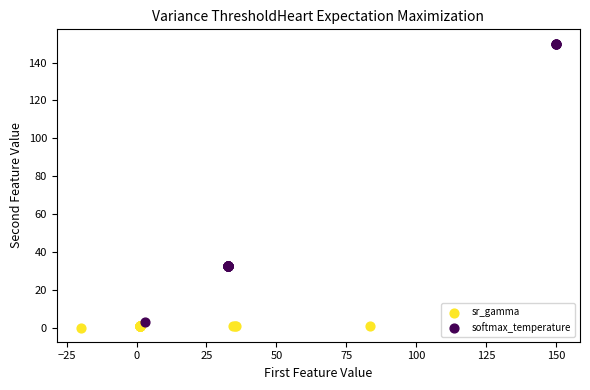

Which series has the largest Y range (max minus min)?

softmax_temperature